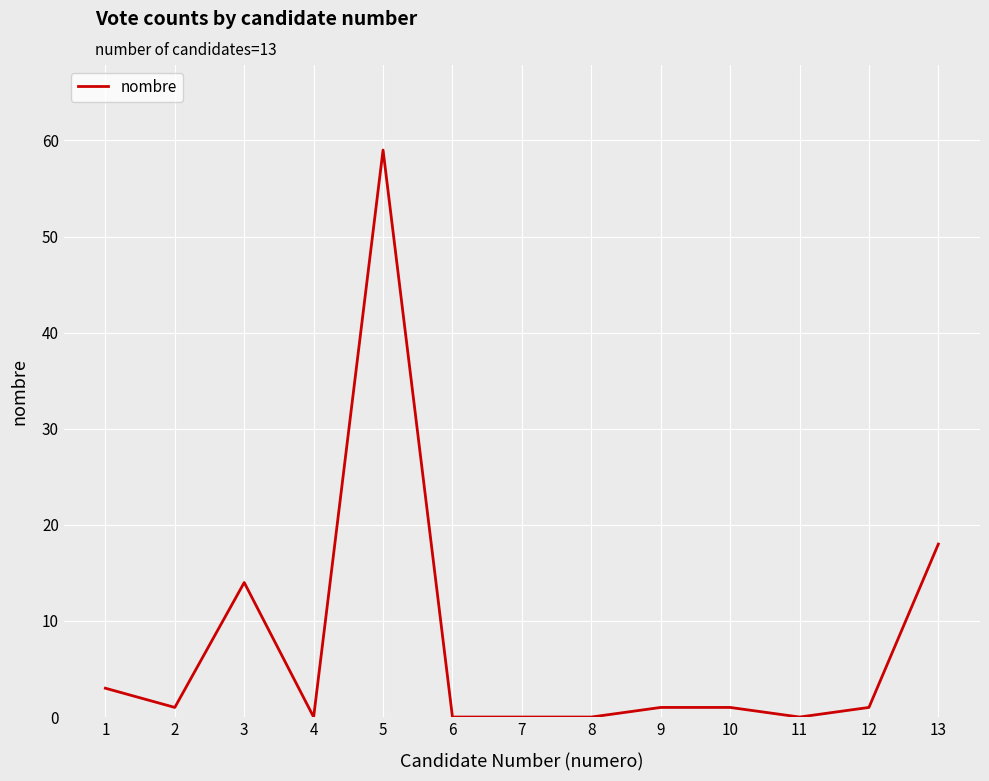

Reading left to right, what are all the values shown in this chart?

1=3	2=1	3=14	4=0	5=59	6=0	7=0	8=0	9=1	10=1	11=0	12=1	13=18